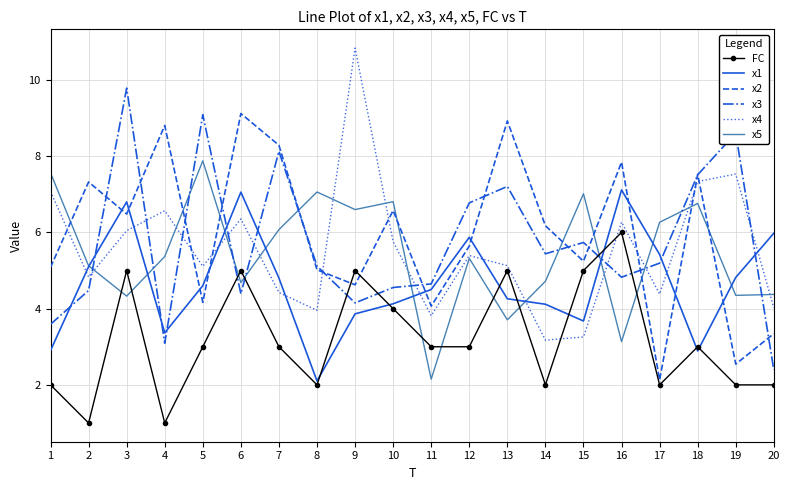

Where is the first local minimum for x1?

4